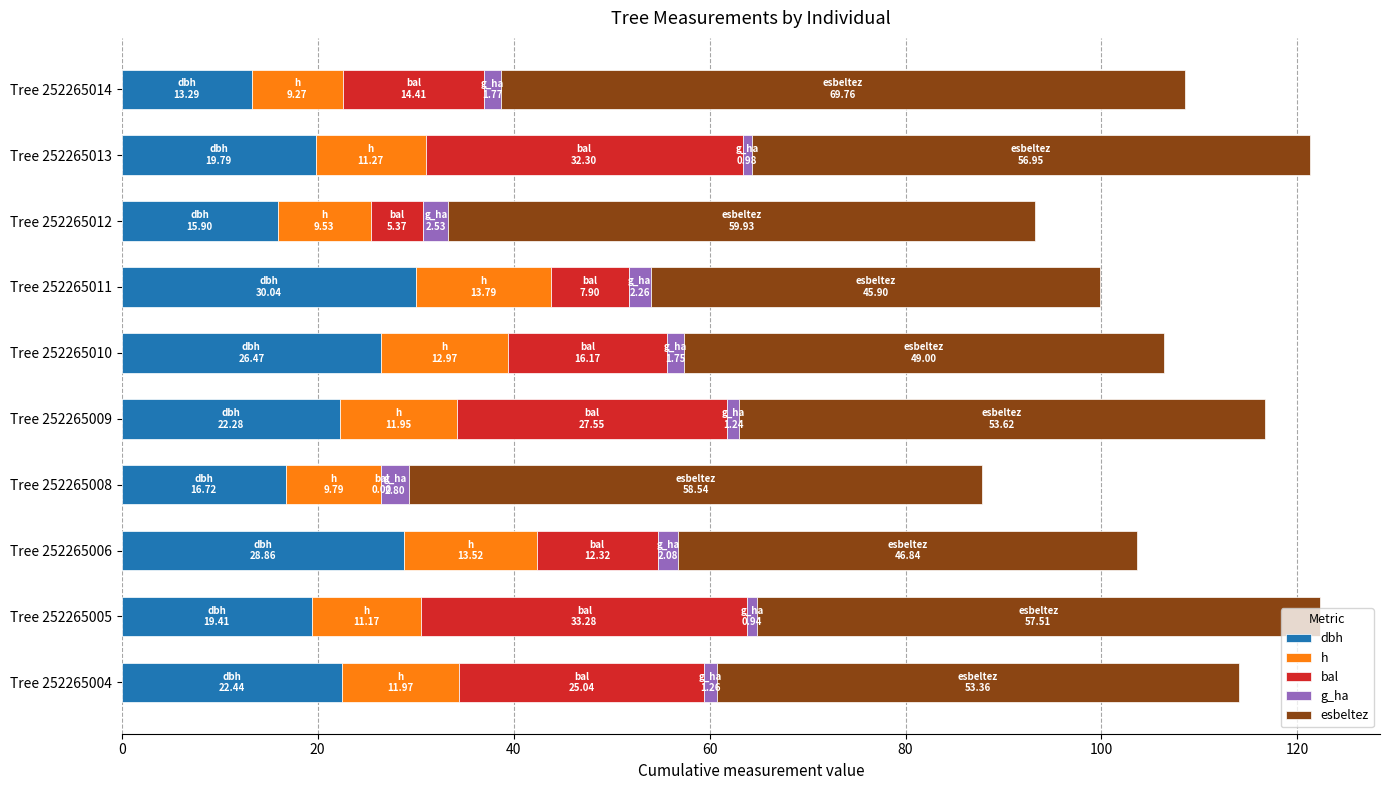

What are all the series names shown in the legend?

dbh, h, bal, g_ha, esbeltez